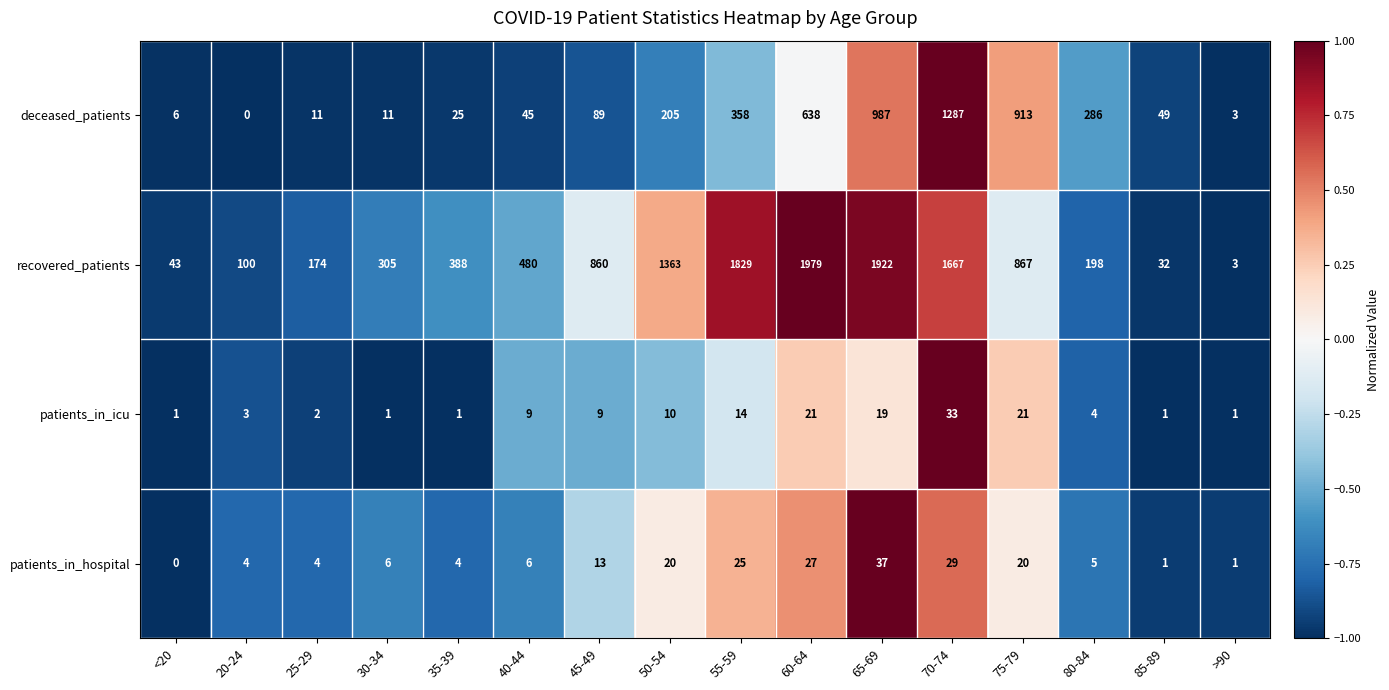

List the series in order of their peak value, lowest first.

patients_in_icu, patients_in_hospital, deceased_patients, recovered_patients